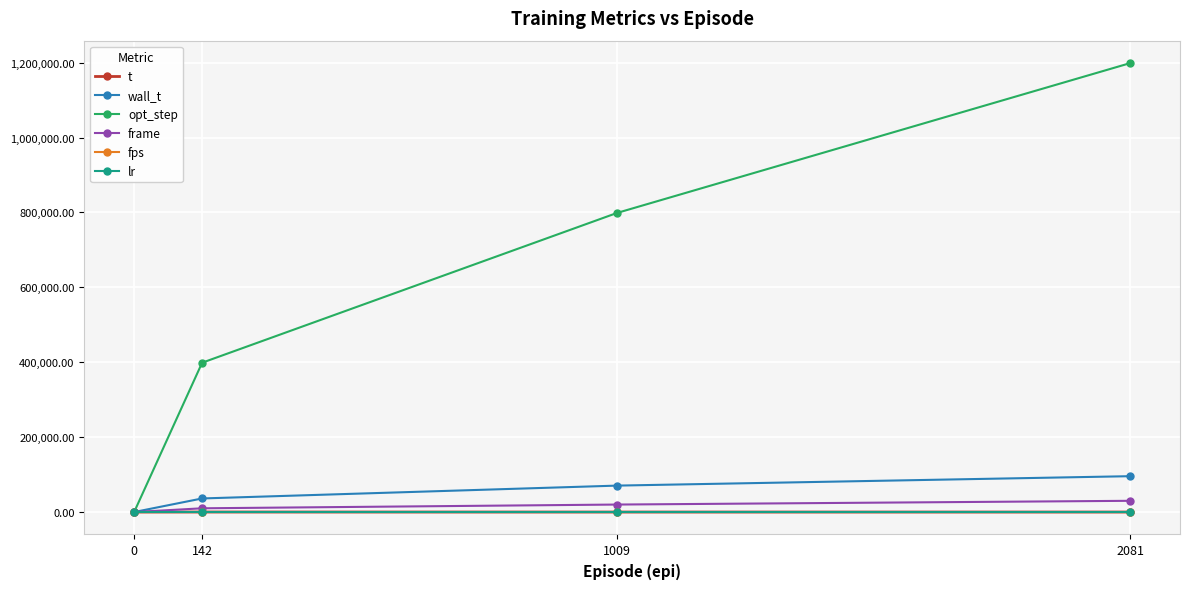

Is it true that t equals 0.0 at 0?

True